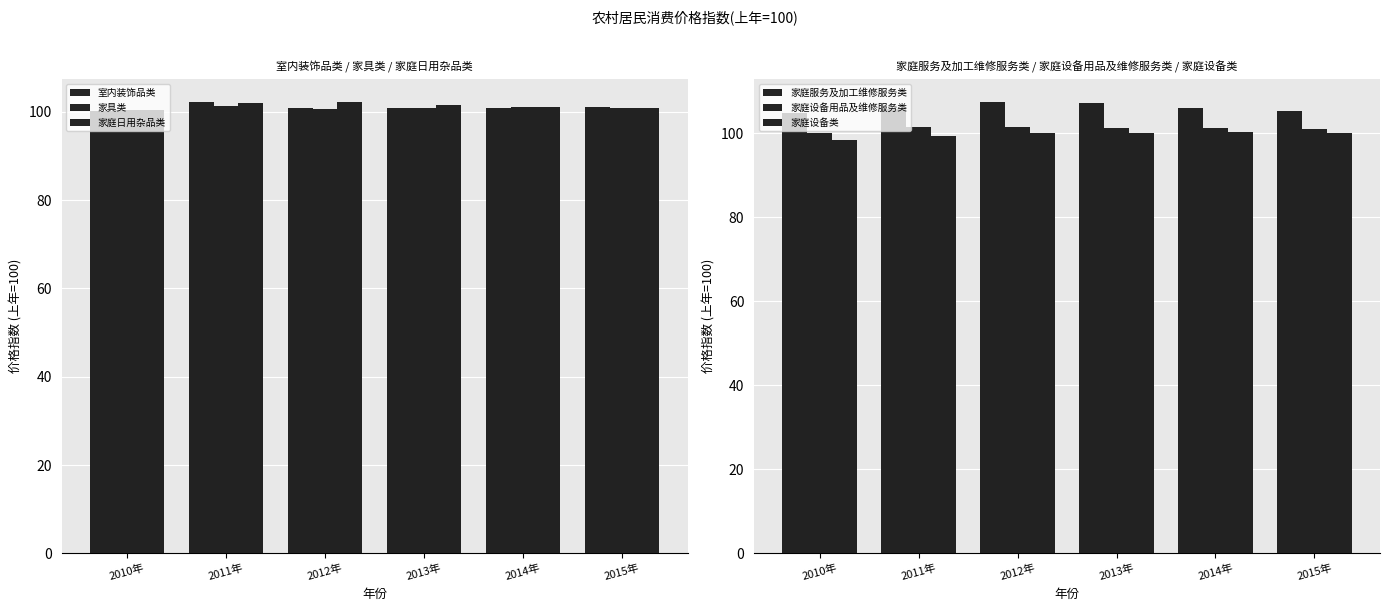

Reading left to right, transcribe all the data shown in this chart.

室内装饰品类: 100.1	102.2	100.9	100.9	100.8	101.2
家具类: 100.3	101.4	100.7	100.9	101.2	100.9
家庭日用杂品类: 100.5	102.0	102.3	101.6	101.0	100.8
家庭服务及加工维修服务类: 104.8	105.7	107.5	107.1	106.1	105.2
家庭设备用品及维修服务类: 100.1	101.5	101.5	101.3	101.2	100.9
家庭设备类: 98.3	99.3	100.1	100.1	100.3	100.1